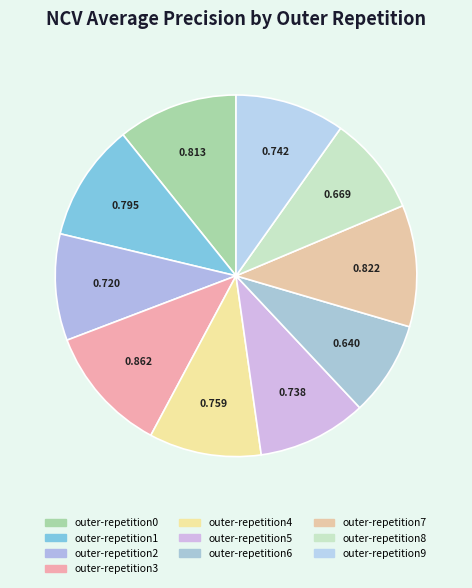

True or false: outer-repetition2 accounts for 23% of the total.

False